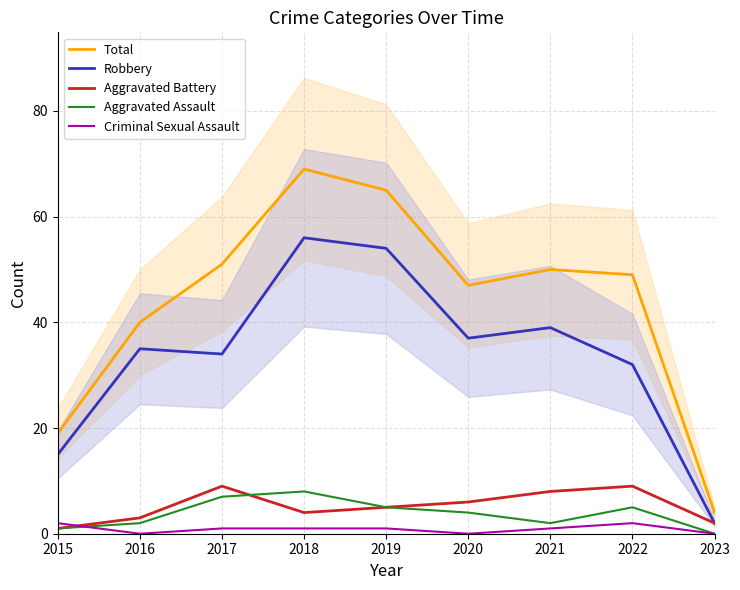

At which label does Robbery first exceed 35?

2018